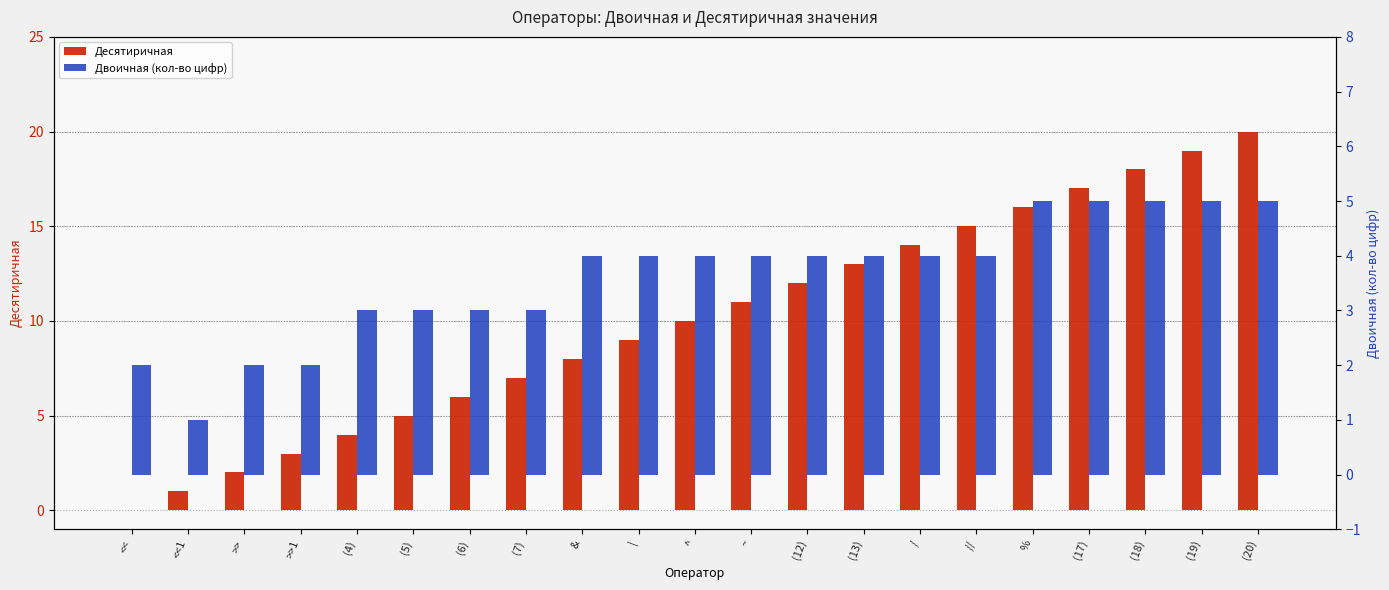

Reading left to right, extract all data points from this chart.

Десятиричная: 0	1	2	3	4	5	6	7	8	9	10	11	12	13	14	15	16	17	18	19	20
Двоичная (кол-во цифр): 2	1	2	2	3	3	3	3	4	4	4	4	4	4	4	4	5	5	5	5	5